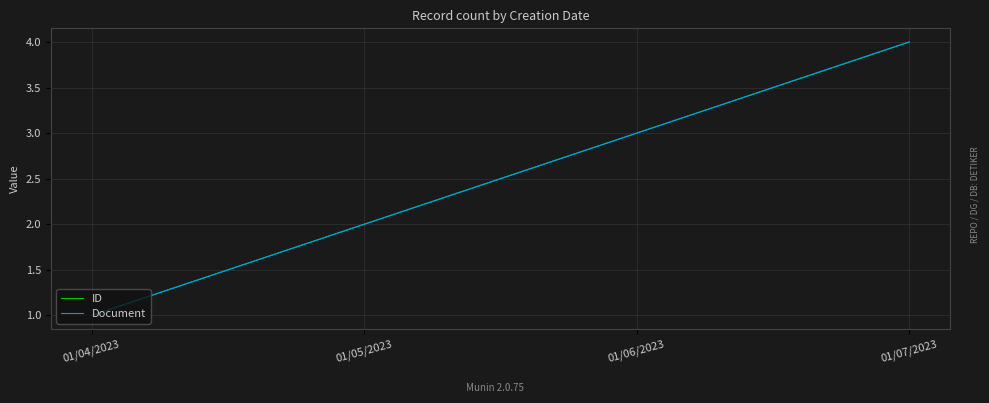

Is the value of Document at 01/06/2023 greater than the value of ID at 01/04/2023?

Yes